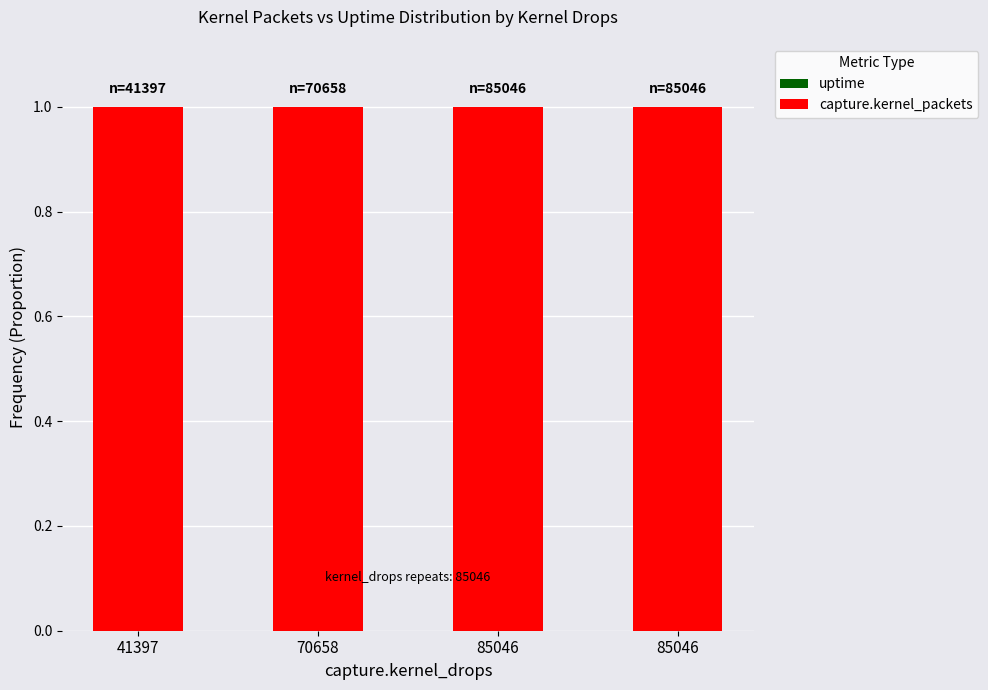

Which series has the largest total across all categories?

capture.kernel_packets